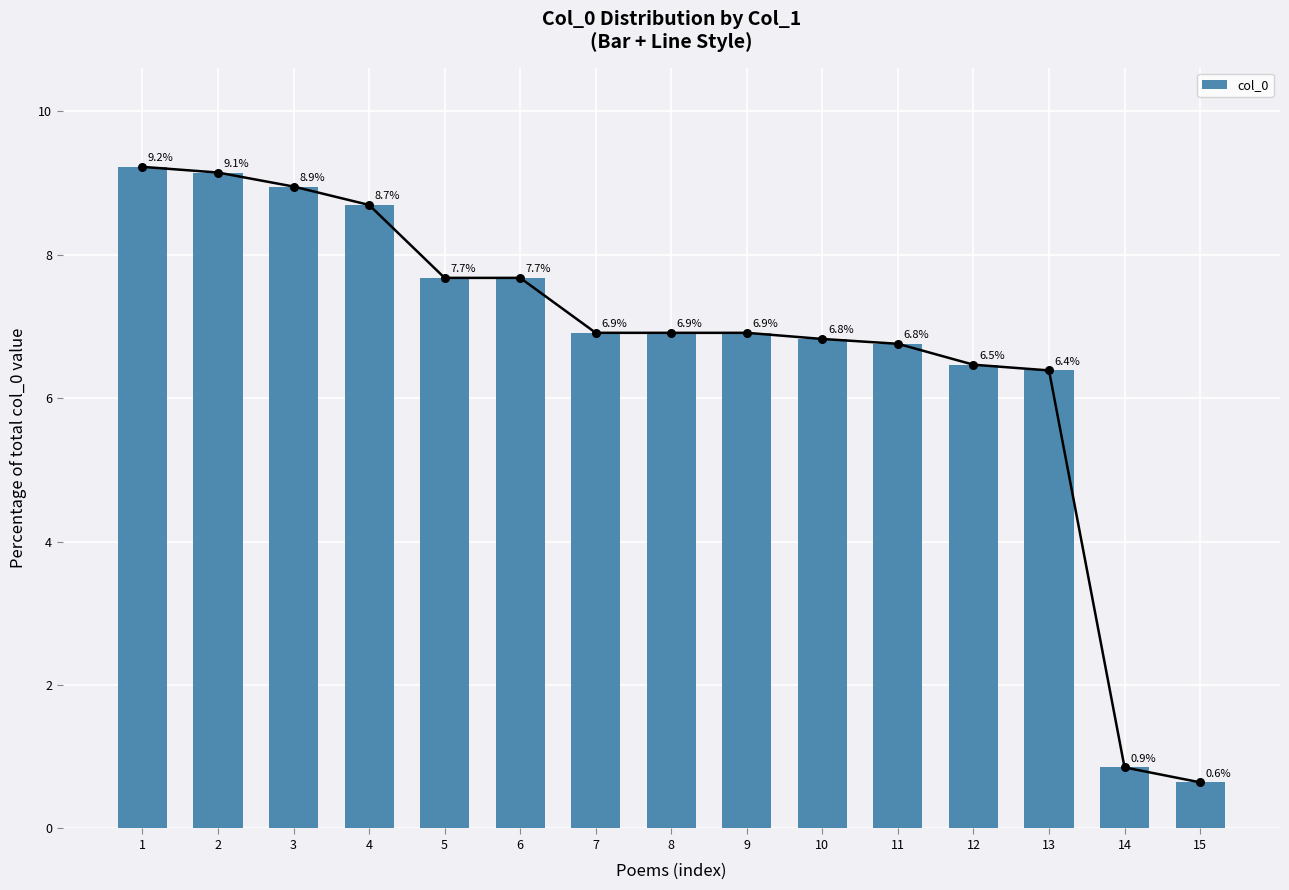

Between 9 and 12, which is larger?

9